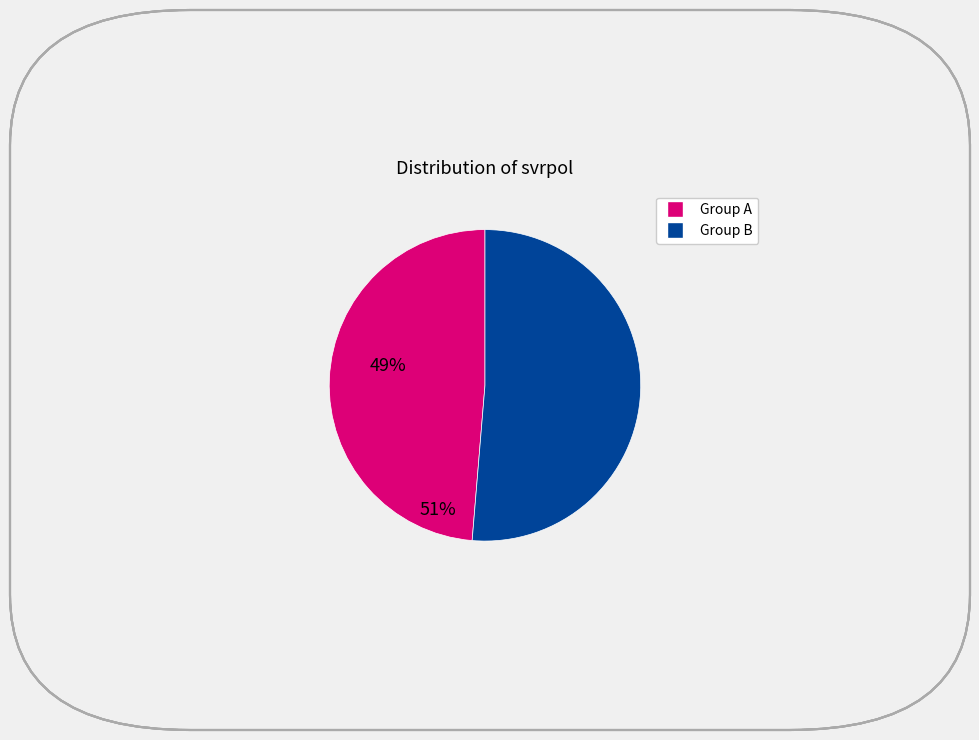

Is there any slice that represents more than half of the pie?

Yes